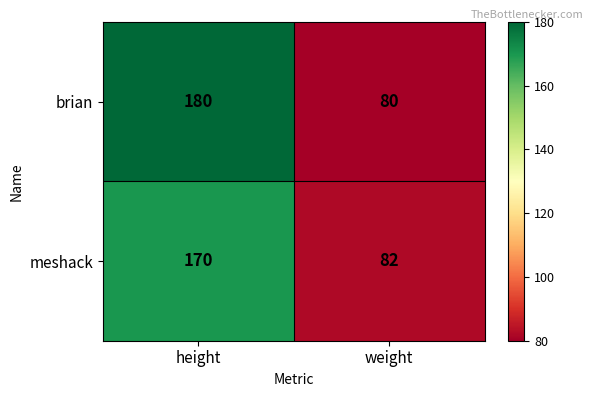

Reading left to right, what are all the values shown in this chart?

brian: 180	80
meshack: 170	82